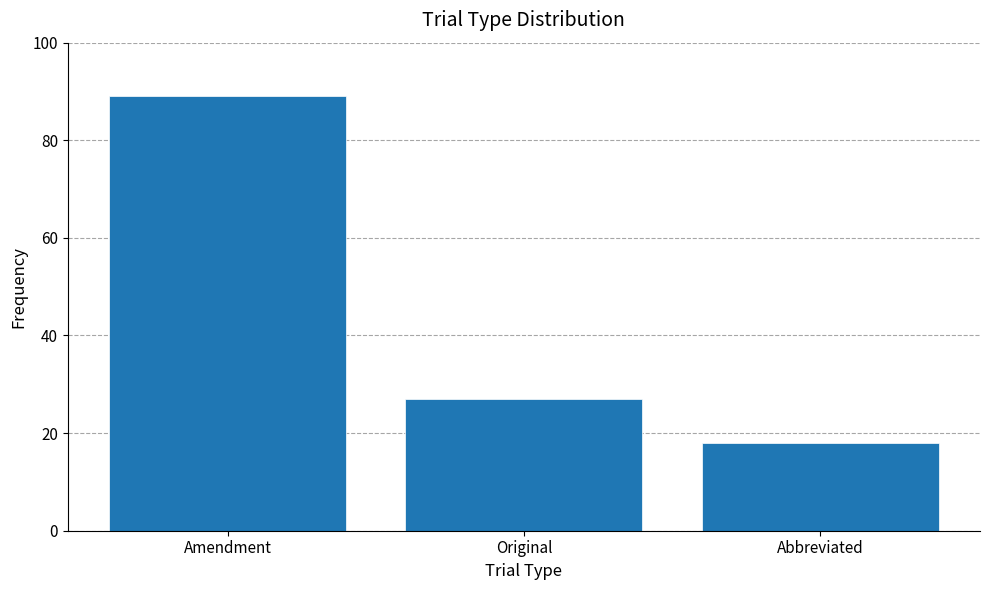

Reading right to left, list all the values displayed in this chart.

Abbreviated=18	Original=27	Amendment=89